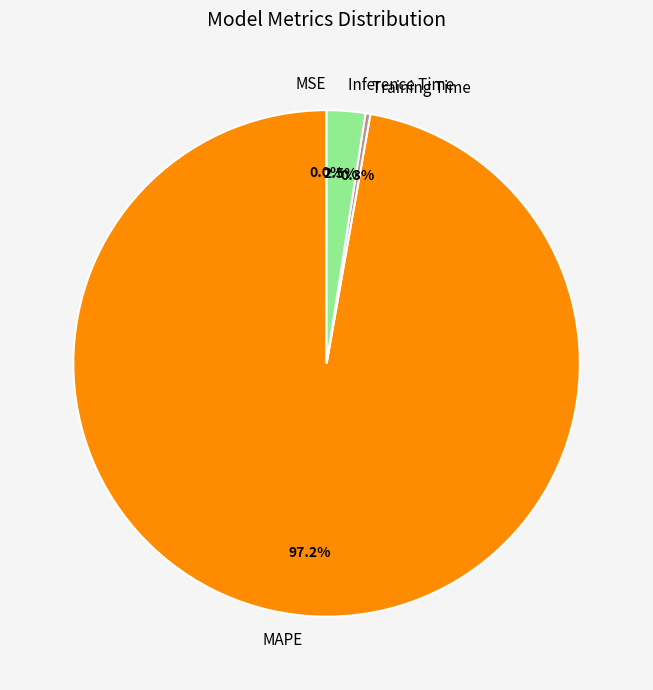

What percentage is NOT represented by Inference Time?

97.5%